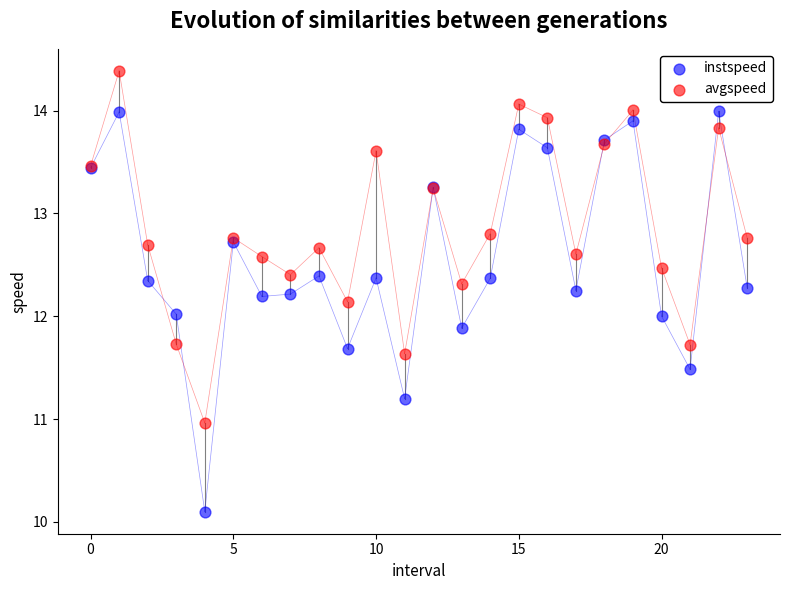

Which series reaches the minimum Y coordinate?

instspeed